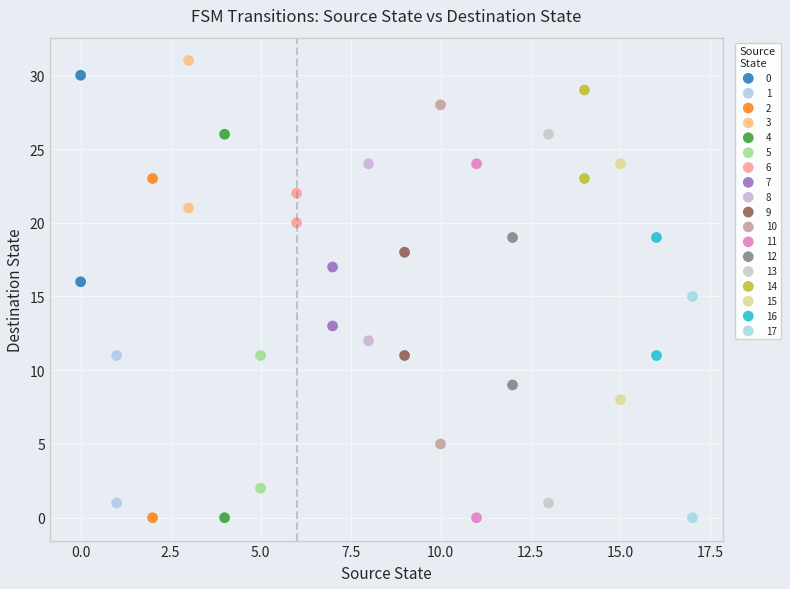

Which series reaches the maximum Y coordinate?

3